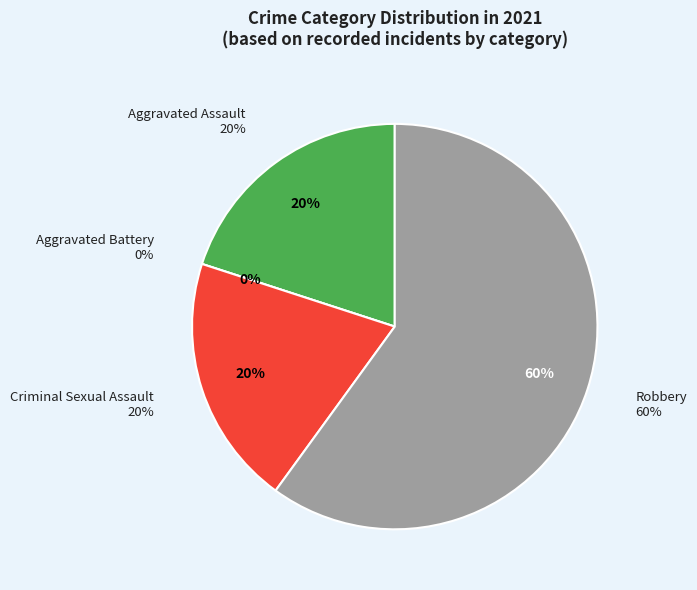

Which slice represents more than half of the pie?

Robbery